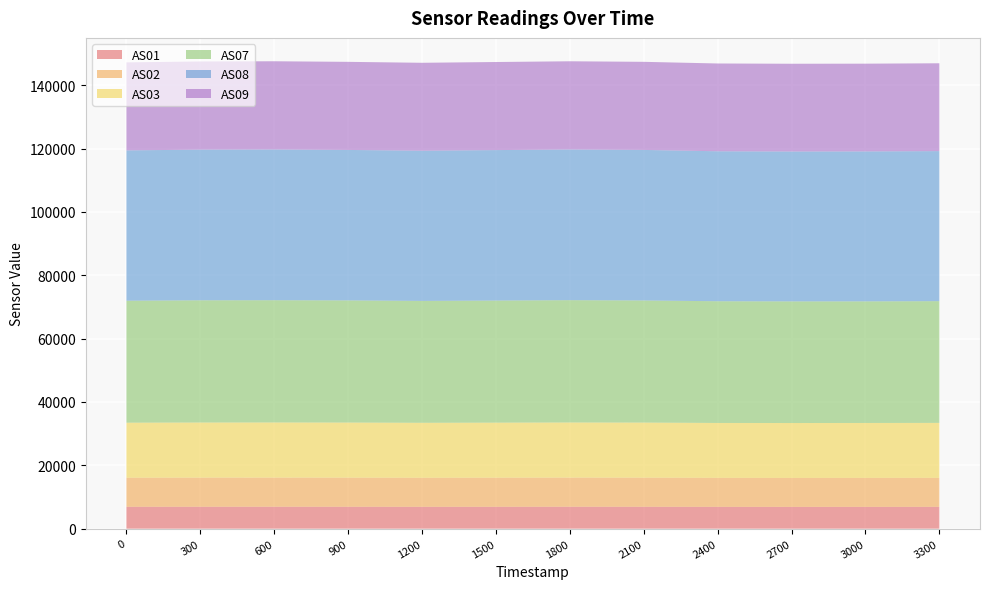

Reading left to right, what are all the values shown in this chart?

AS01: 6913	6925	6932	6921	6906	6914	6933	6918	6898	6887	6892	6901
AS02: 9171	9192	9197	9187	9161	9181	9193	9185	9151	9136	9144	9150
AS03: 17379	17402	17406	17398	17363	17382	17404	17394	17329	17337	17340	17349
AS07: 38505	38581	38590	38562	38478	38541	38610	38550	38425	38396	38387	38426
AS08: 47455	47559	47578	47494	47412	47498	47561	47520	47340	47316	47336	47367
AS09: 27786	27837	27855	27810	27756	27805	27851	27812	27714	27700	27699	27729